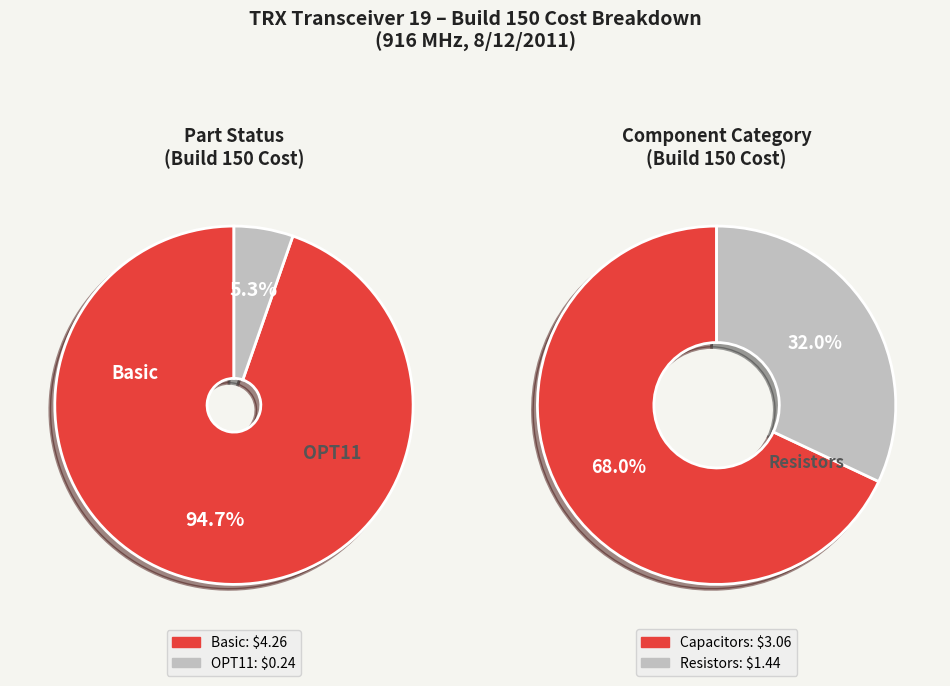

Is there a majority slice in this chart?

Yes